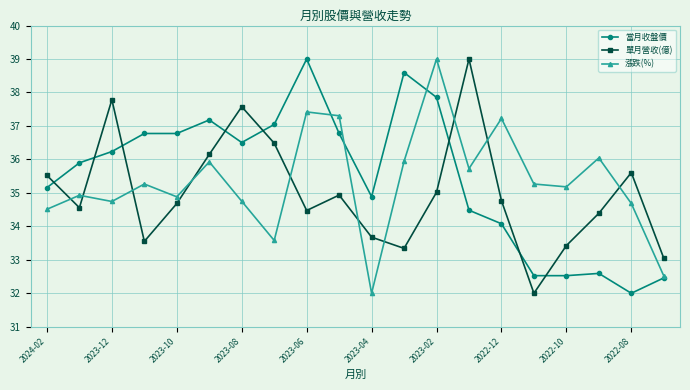

What is the value of the 漲跌(%) point at the 8th from the left?

33.6